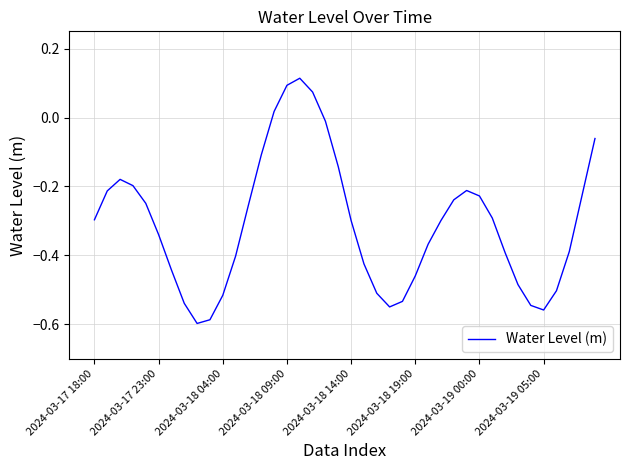

What is the sum of all values?

-12.3